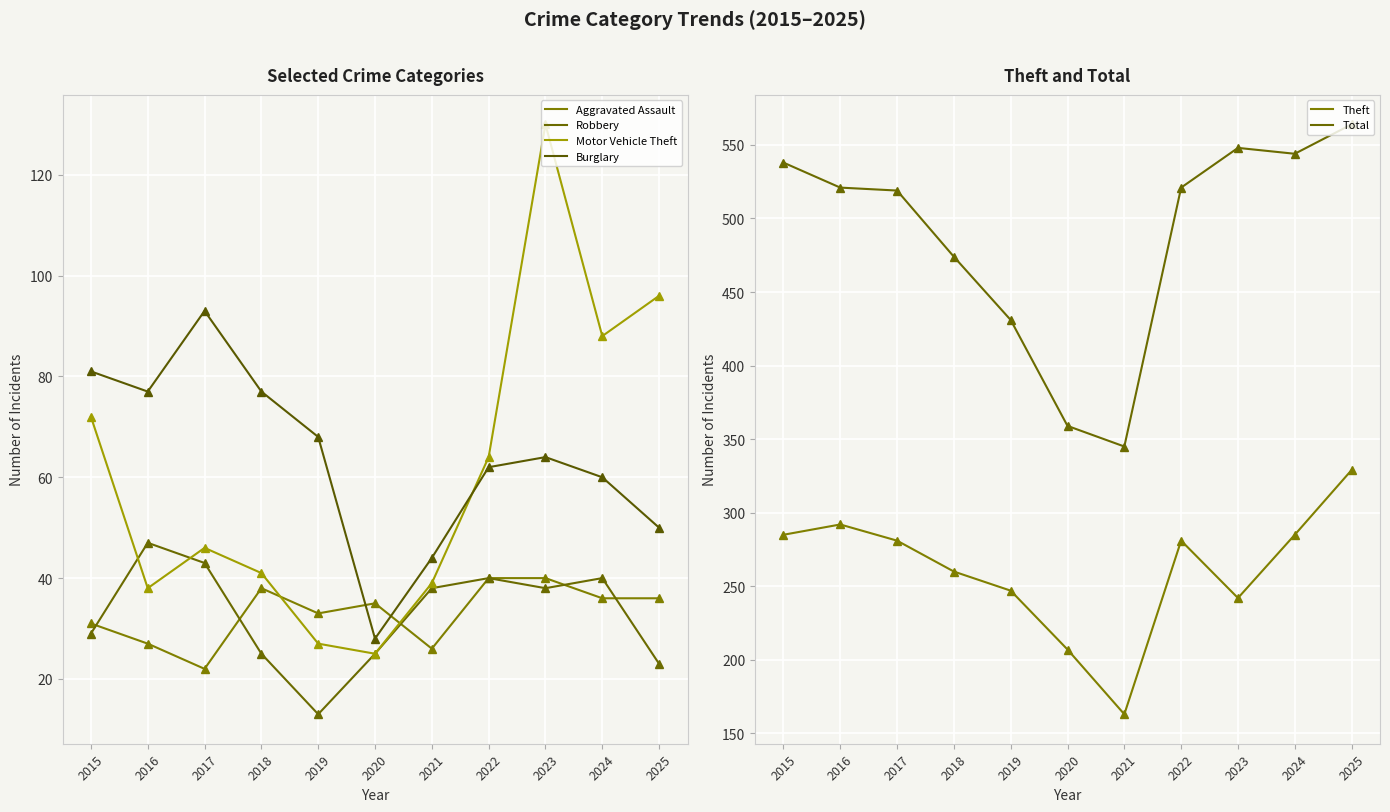

Which series has the largest total across all categories?

Total